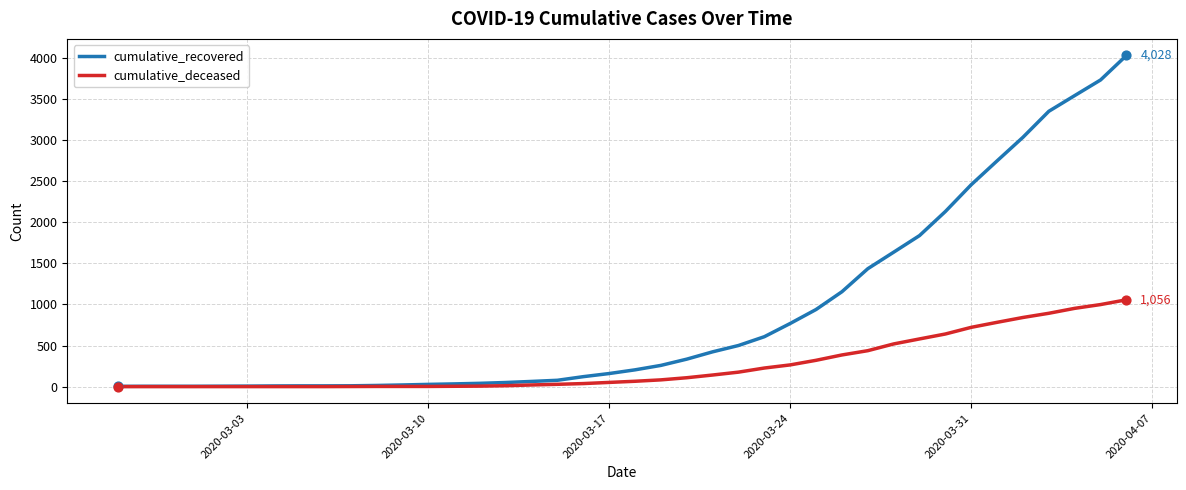

Which series has the widest spread of values?

cumulative_recovered